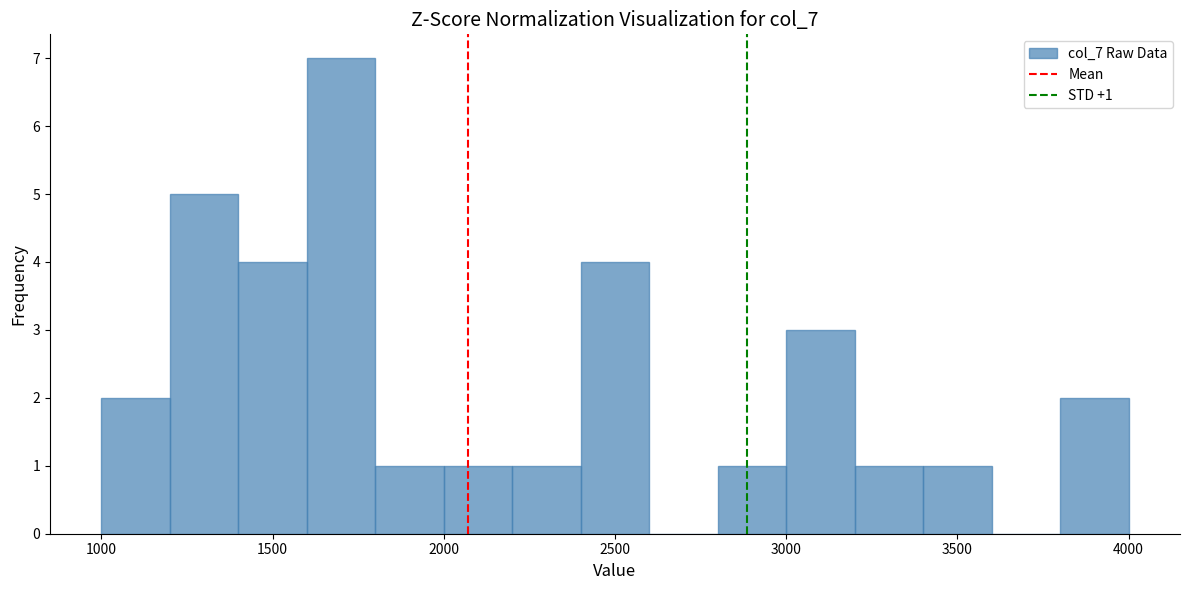

Over which range of the x-axis is the bar tallest?

1600 to 1800